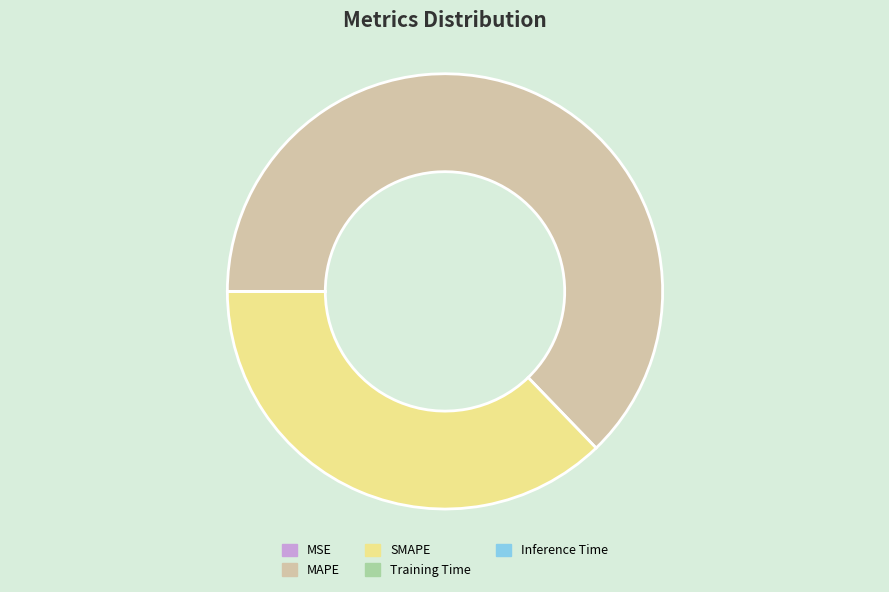

True or false: MAPE accounts for 51% of the total.

False